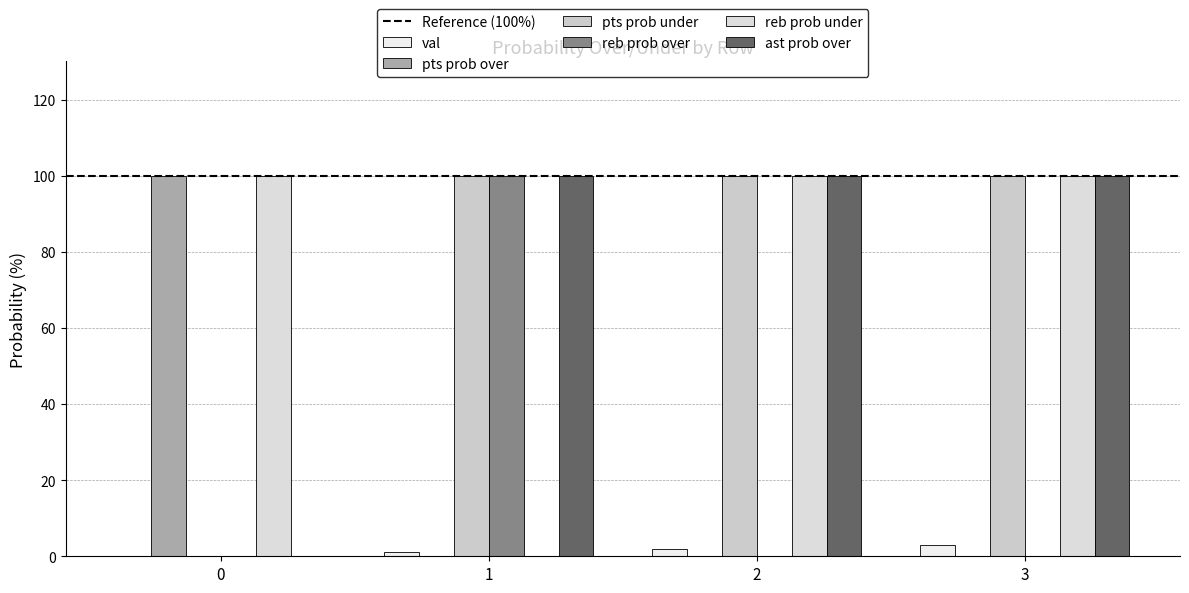

Reading right to left, list all the values displayed in this chart.

val: 3	2	1	0
pts prob over: 0	0	0	100
pts prob under: 100	100	100	0
reb prob over: 0	0	100	0
reb prob under: 100	100	0	100
ast prob over: 100	100	100	0